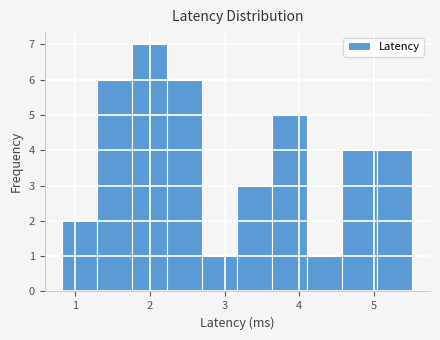

Reading left to right, list every bar in this chart as the range it spans on the x-axis followed by its height. Neither the bar edges nor the heights are printed on the chart, so give them approximately, as read against the axes.

0.8 to 1.3: 2
1.3 to 1.8: 6
1.8 to 2.2: 7
2.2 to 2.7: 6
2.7 to 3.2: 1
3.2 to 3.6: 3
3.6 to 4.1: 5
4.1 to 4.6: 1
4.6 to 5.0: 4
5.0 to 5.5: 4